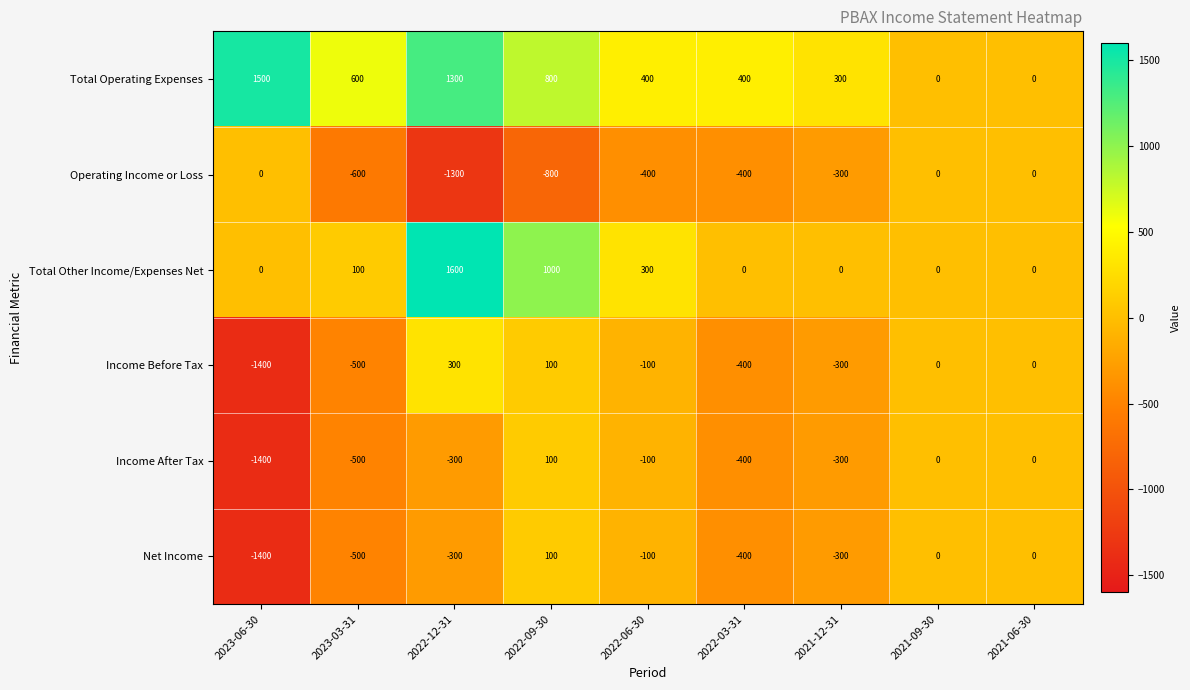

The Operating Income or Loss series shows -901 at 2021-09-30. True or false?

False